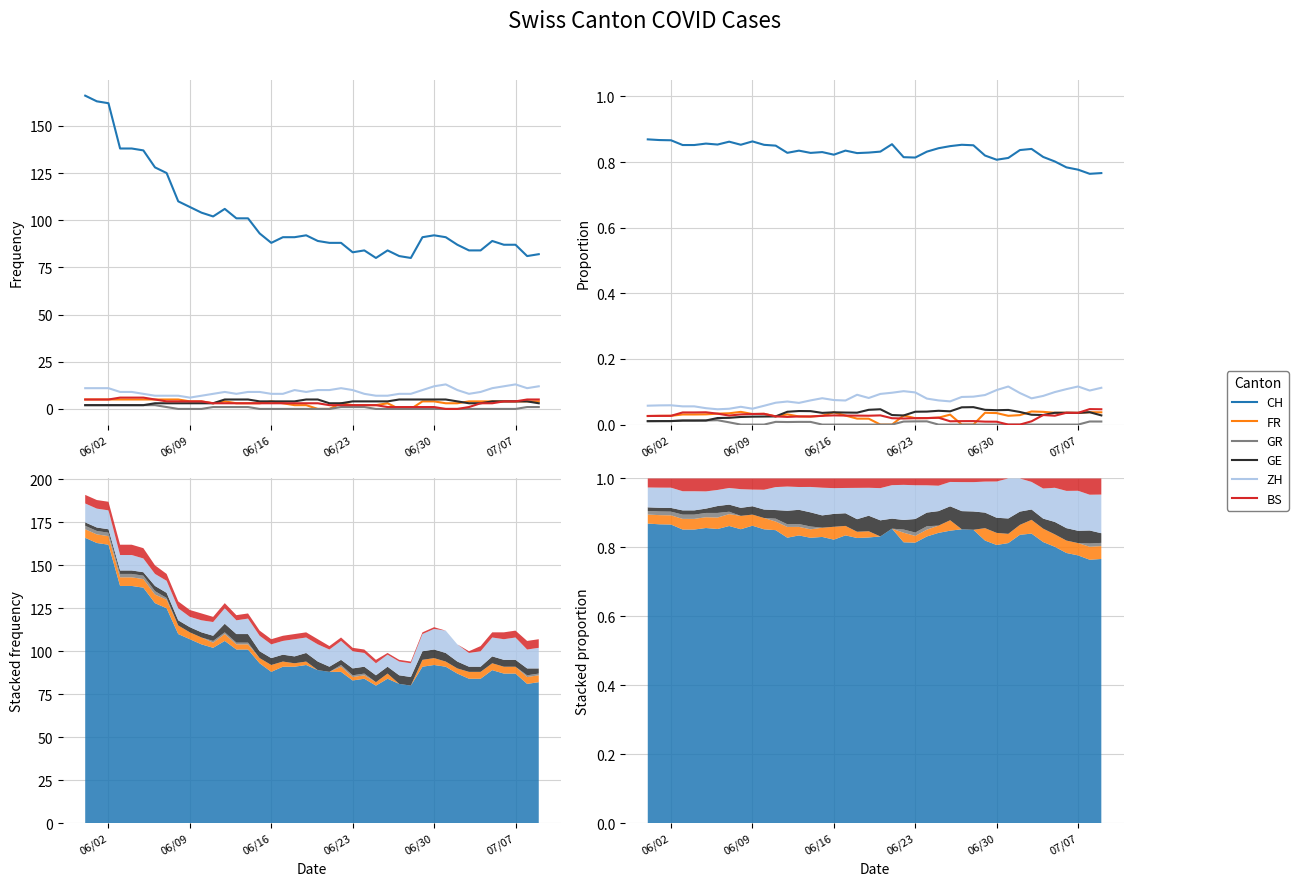

What is the difference between the second highest and minimum values in the CH series?

0.1